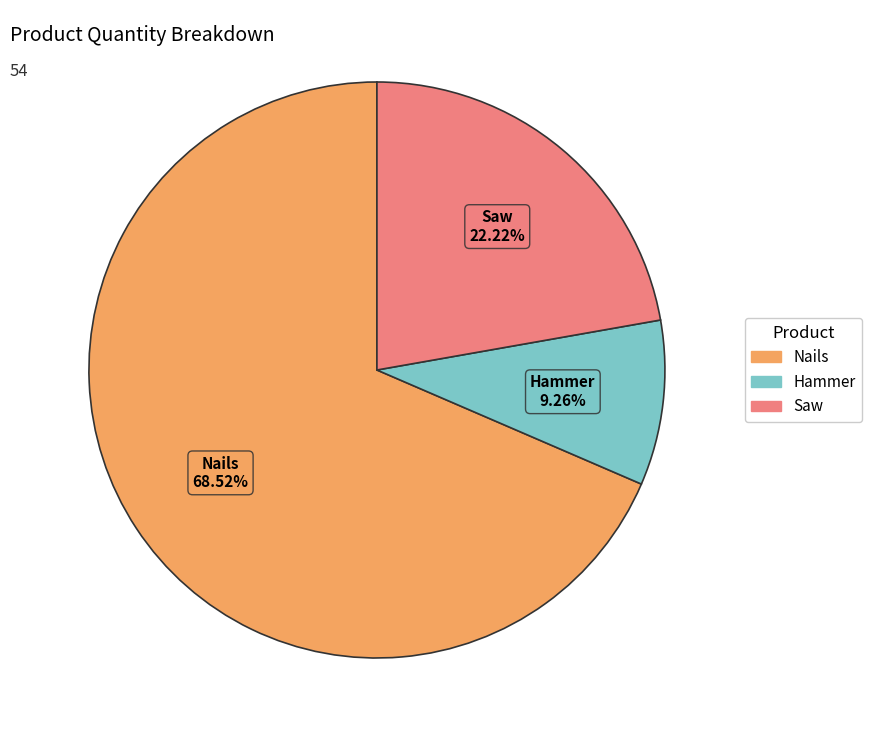

Does any single category account for the majority?

Yes